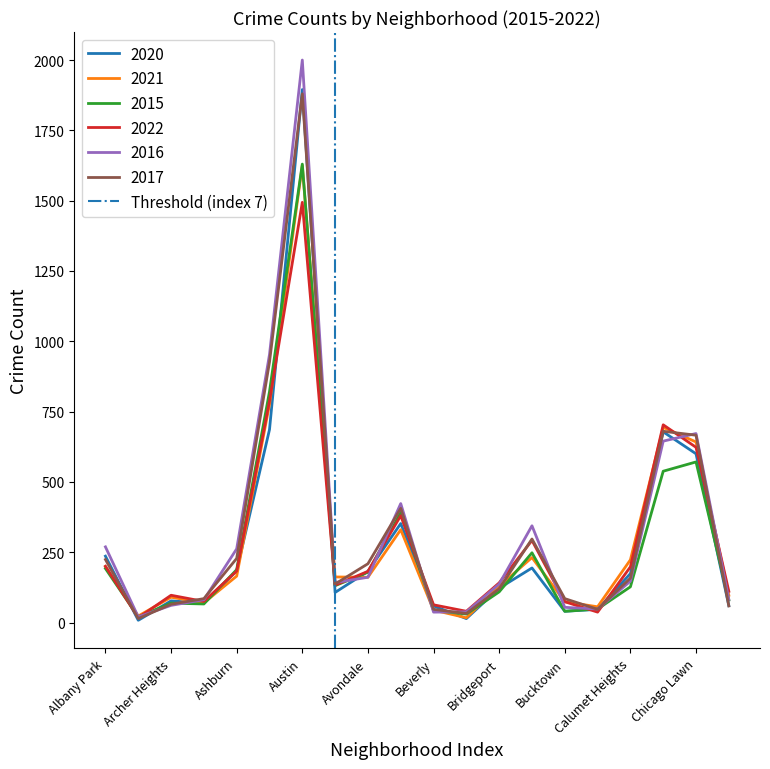

Which category has the highest value in the 2022 series?

Austin